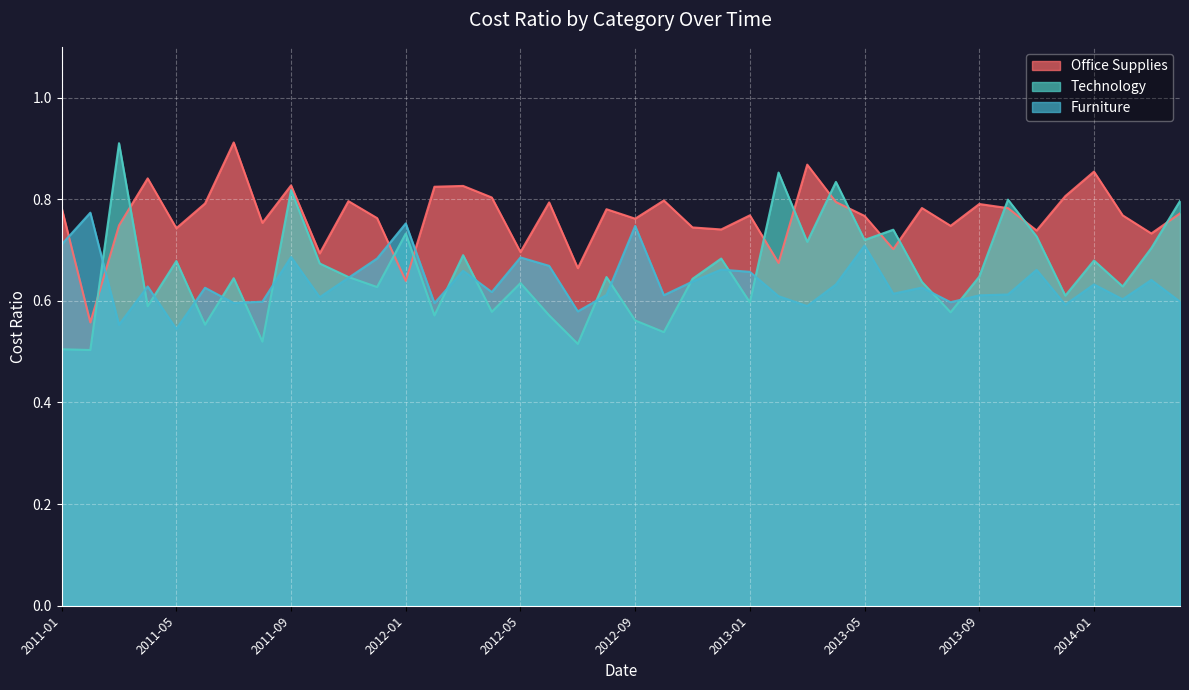

At how many categories does at least one series exceed 0?

40